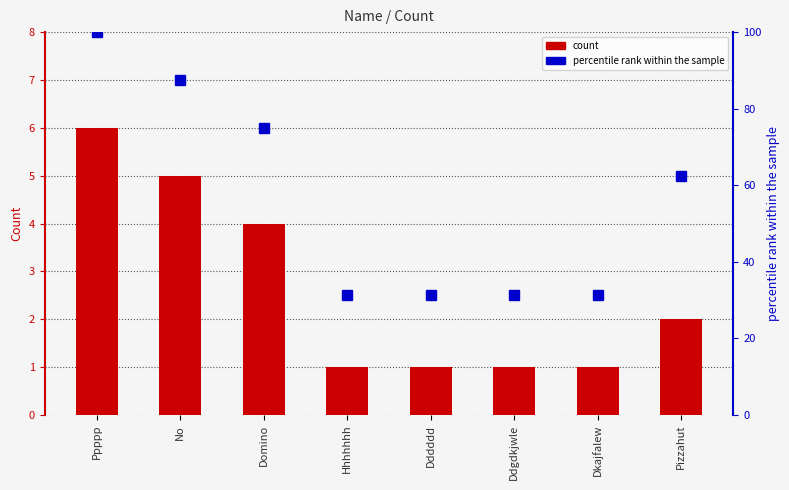

Count the Count values in the range 1 to 5.

7